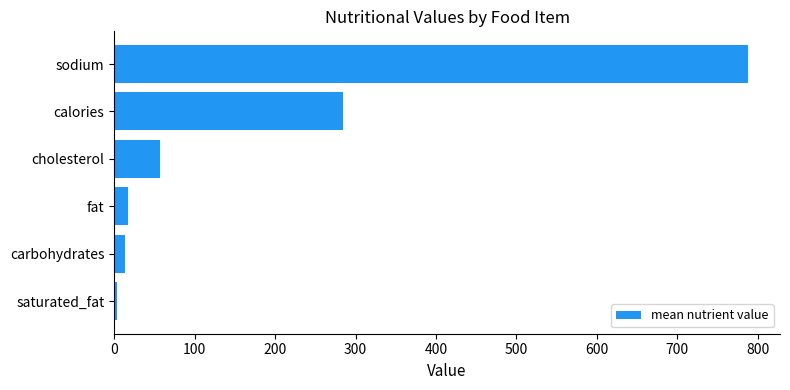

What is the label of the 5th bar from the bottom?

calories